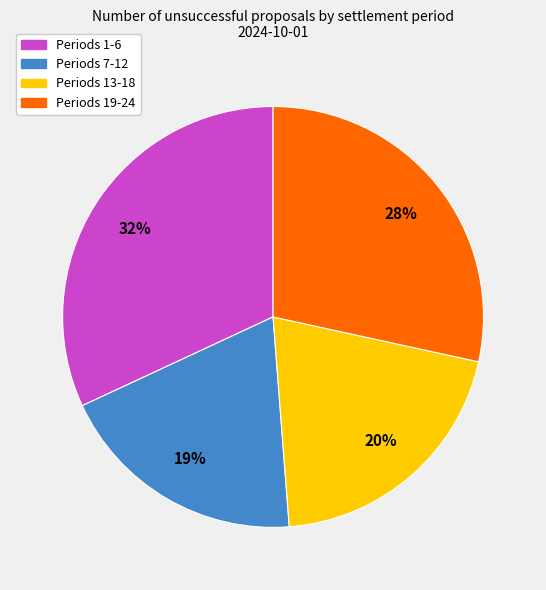

Is the sum of Periods 13-18 and Periods 1-6 greater than half?

Yes